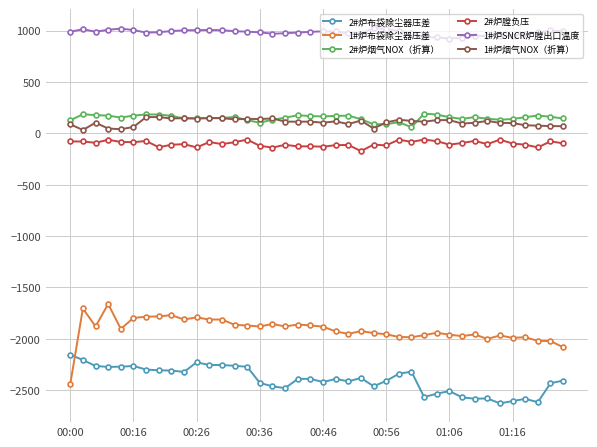

Which series has the largest total across all categories?

1#炉SNCR炉膛出口温度